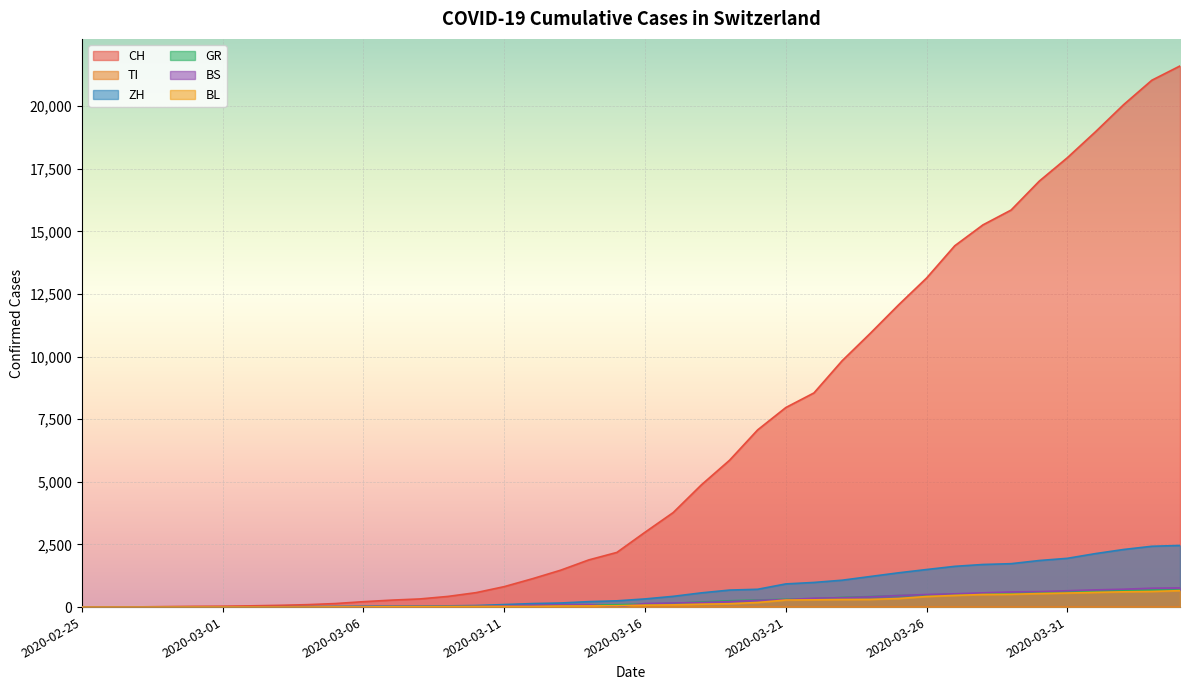

True or false: CH and GR cross at least once.

False